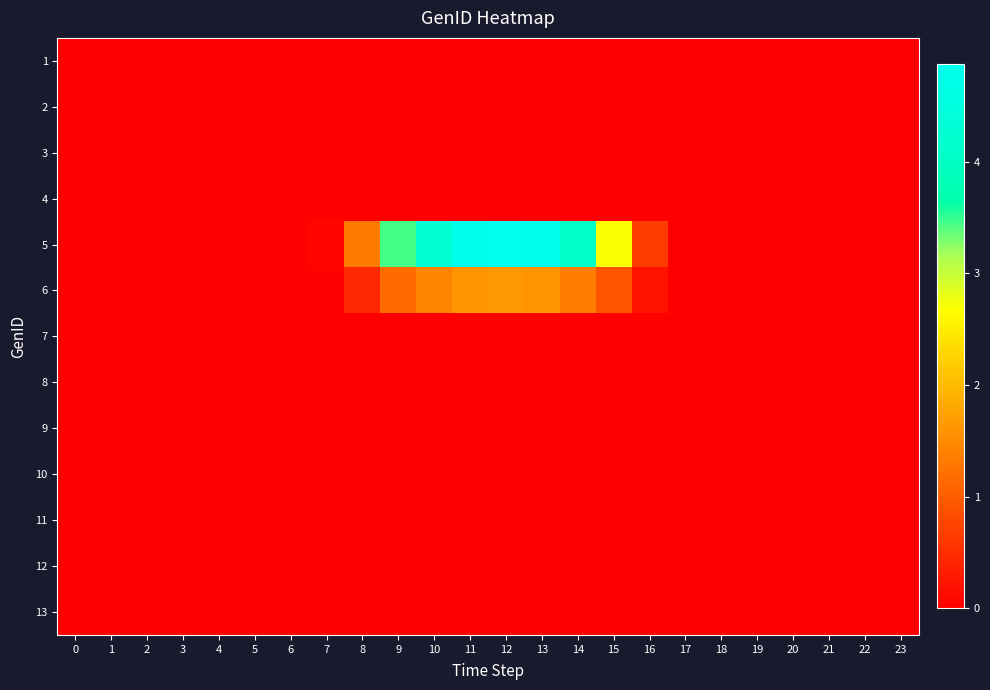

What is the total value across all series at 13?

6.4